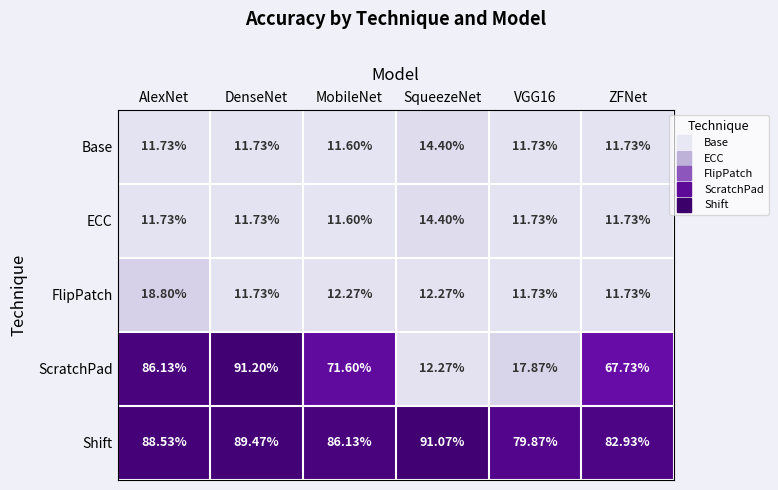

Which series has the largest total across all categories?

Shift